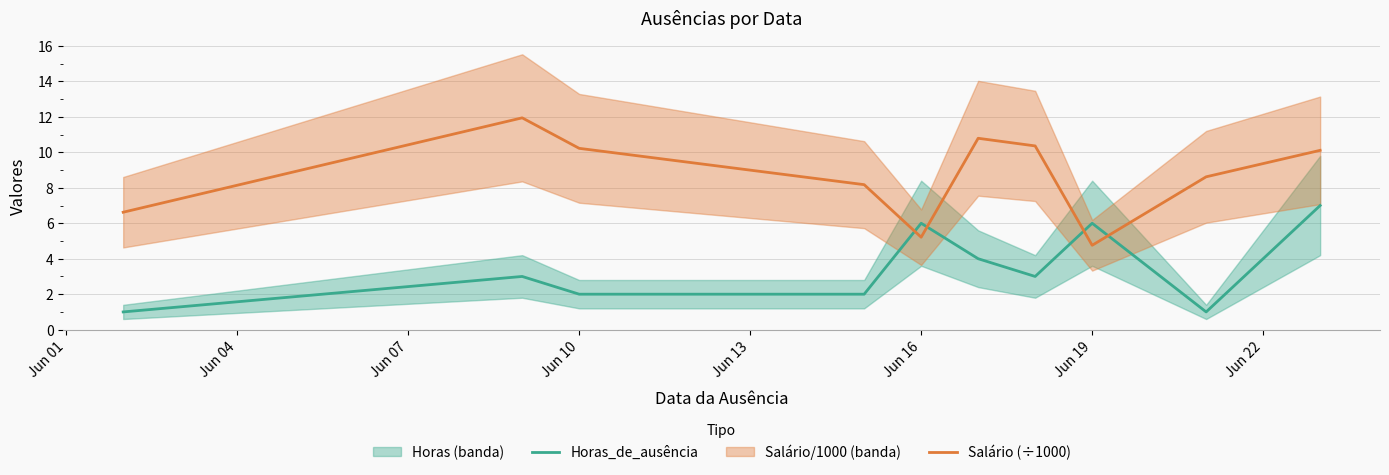

The Salário (÷1000) series shows 4.0 at Jun 10. True or false?

False